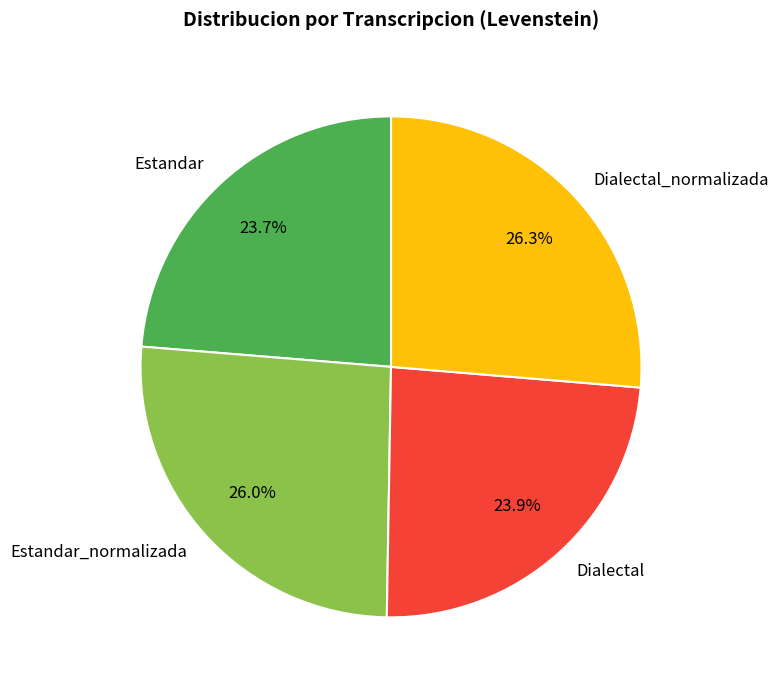

To the nearest percent, what is the difference between the largest and smallest slice percentages?

3%